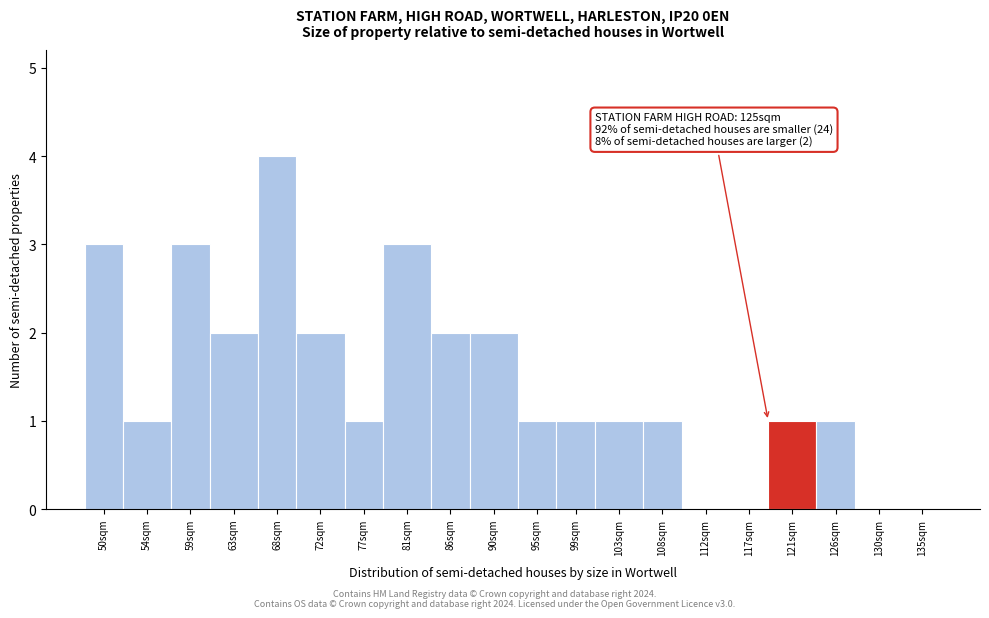

Reading left to right, transcribe all the data shown in this chart.

50sqm=3	54sqm=1	59sqm=3	63sqm=2	68sqm=4	72sqm=2	77sqm=1	81sqm=3	86sqm=2	90sqm=2	95sqm=1	99sqm=1	103sqm=1	108sqm=1	112sqm=0	117sqm=0	121sqm=1	126sqm=1	130sqm=0	135sqm=0